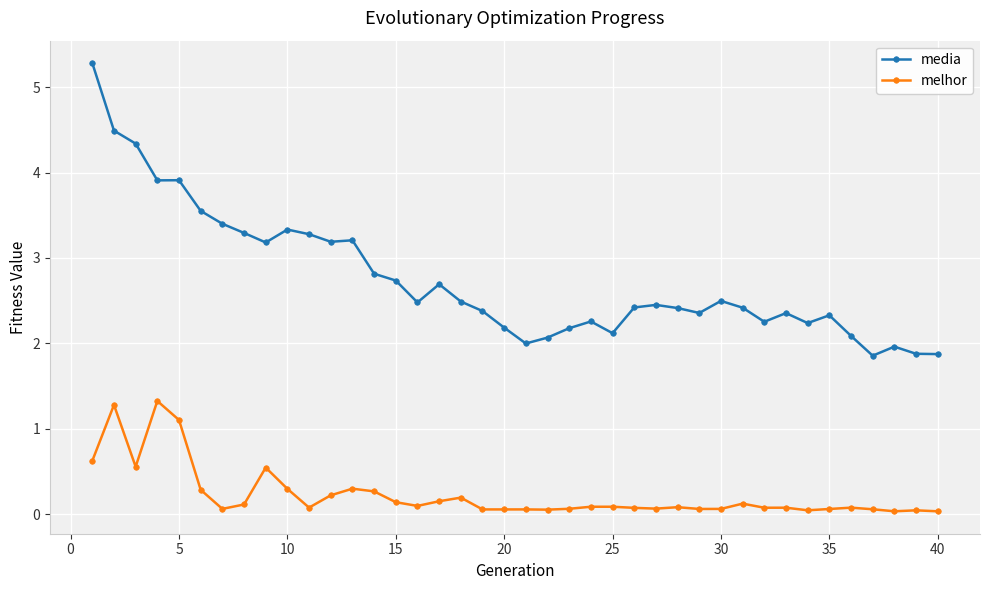

How many lines are shown in the chart?

2